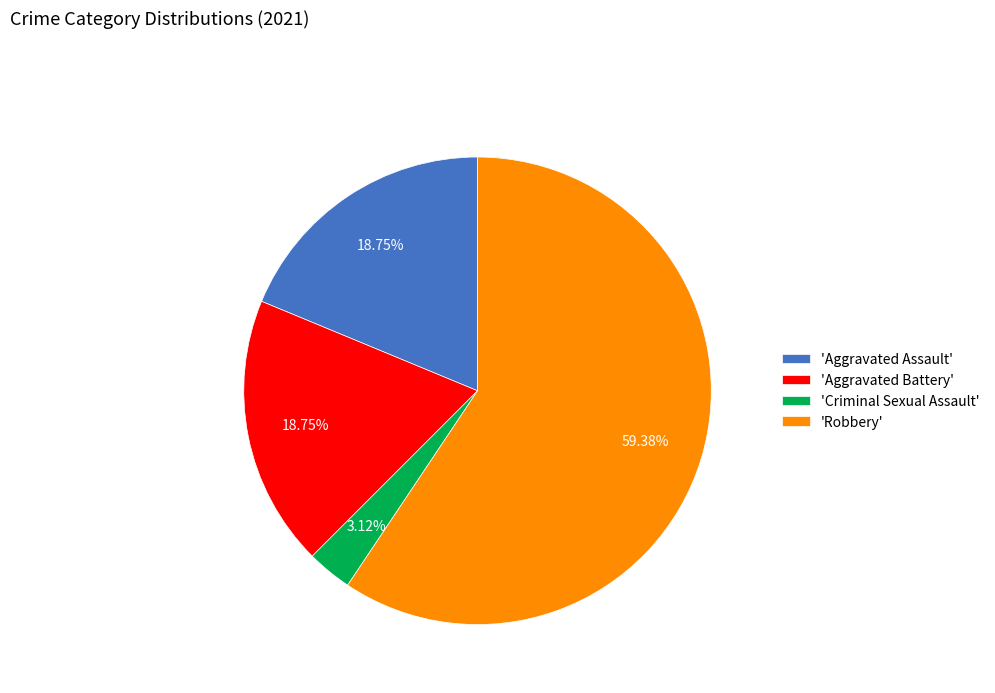

Count the number of slices in the pie.

4